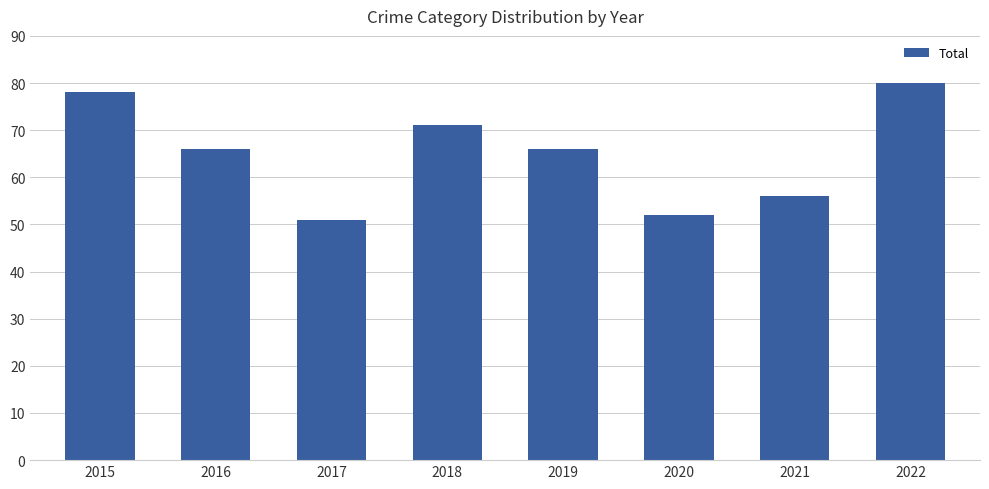

What is the difference between the values at 2018 and 2021?

15